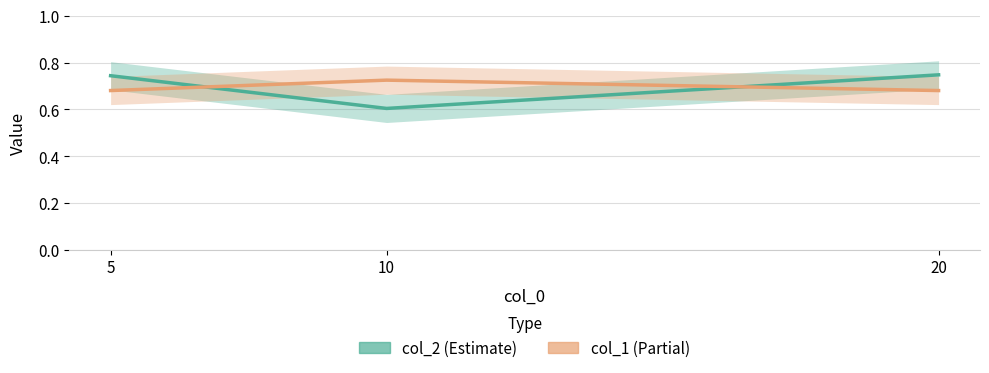

At how many categories does at least one series exceed 0?

3